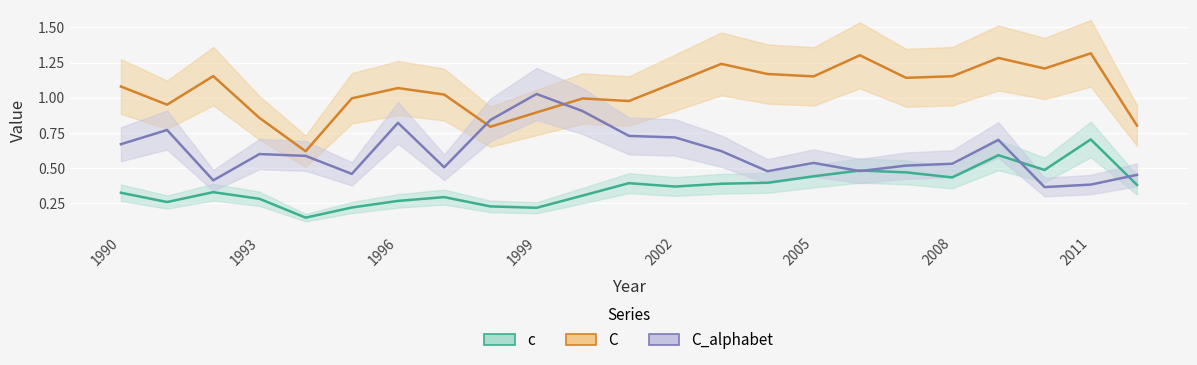

Is the value of c at 1990 greater than the value of C at 2008?

No